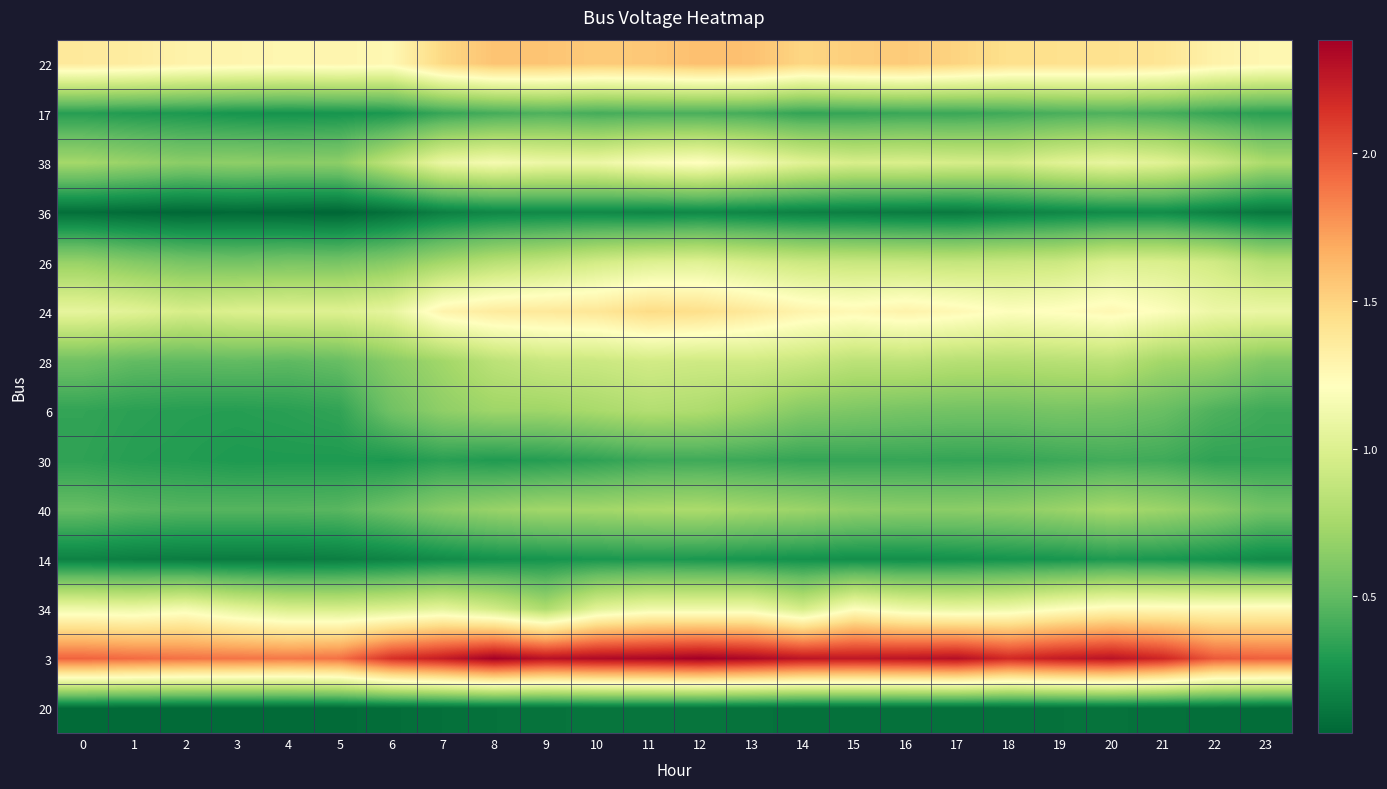

Rank the series by their maximum value, from lowest to highest.

20, 36, 14, 30, 17, 40, 6, 28, 26, 38, 34, 24, 22, 3